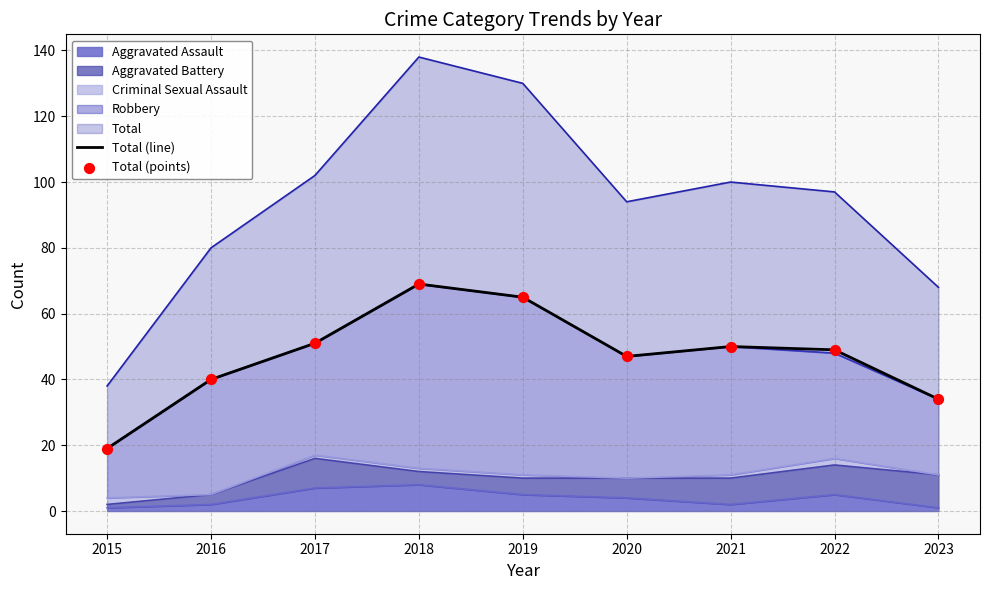

Which series has the largest Y range (max minus min)?

Total (line)